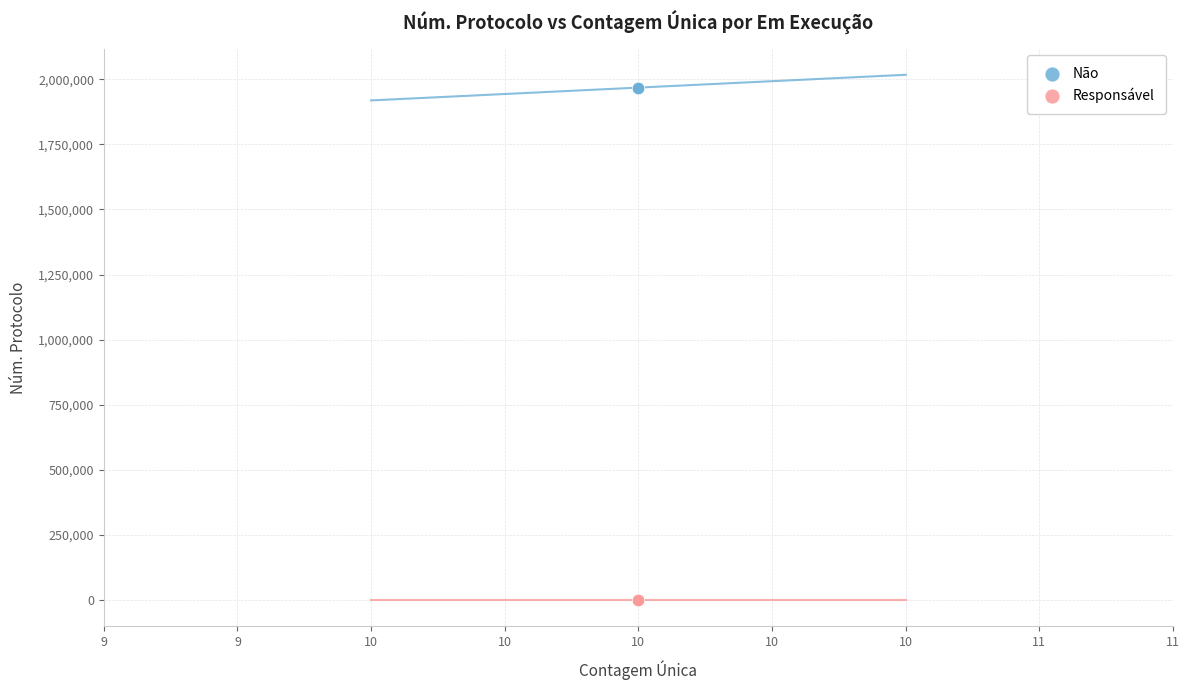

Which series contains the highest Y value?

Não